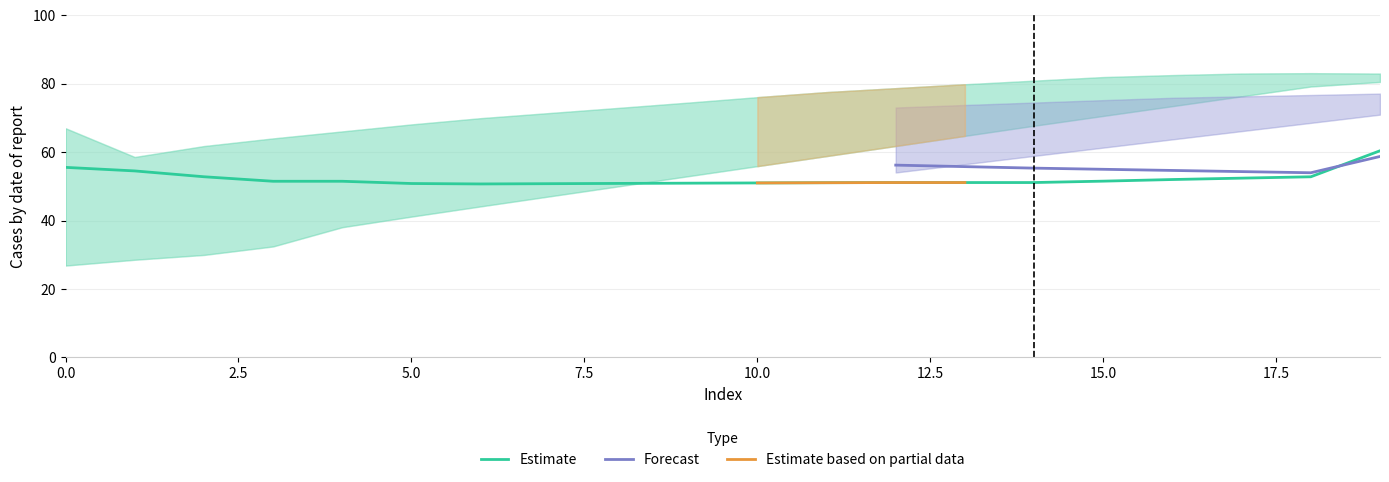

True or false: Estimate upper and Forecast mid cross at least once.

False